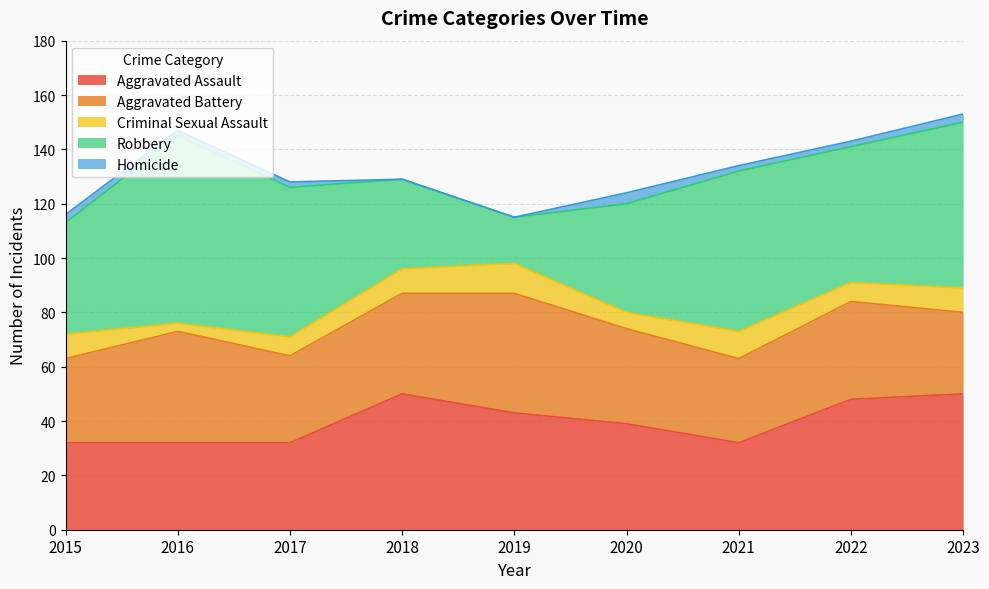

At which category is the sum across all series the highest?

2023